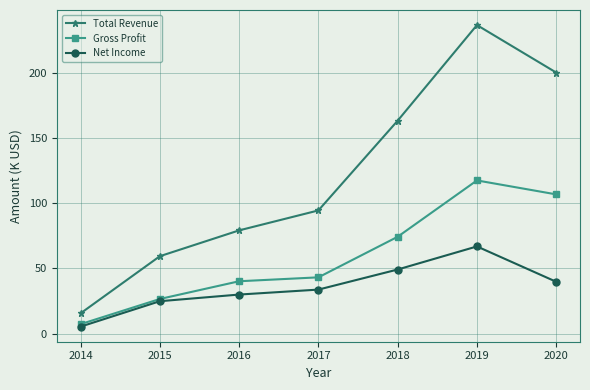

Read the Gross Profit value at 2015.

26.6